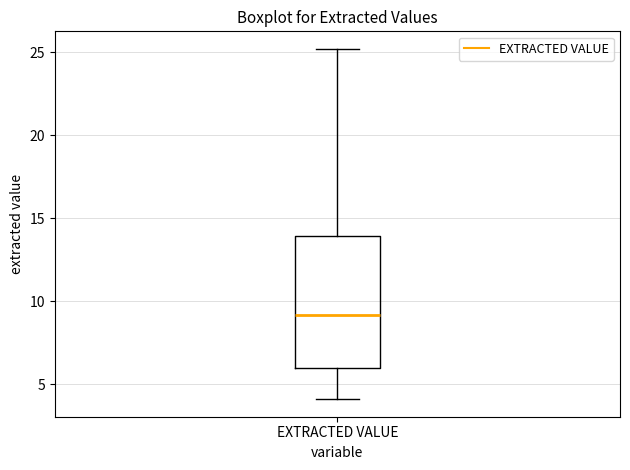

Read this box plot against the y-axis: the position of the median line, the range covered by the box, and the ends of both whiskers. The values are not printed on the chart, so give them approximately, as read against the axis.

median 9, box 6 to 14, whiskers 4 to 25